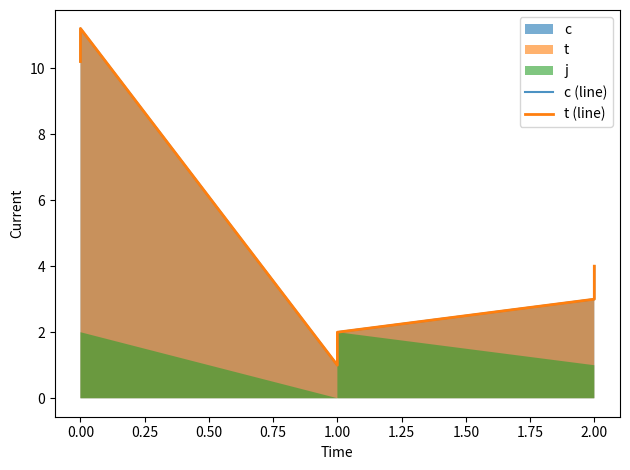

Is it true that t (line) equals 1.3 at 1.00?

False